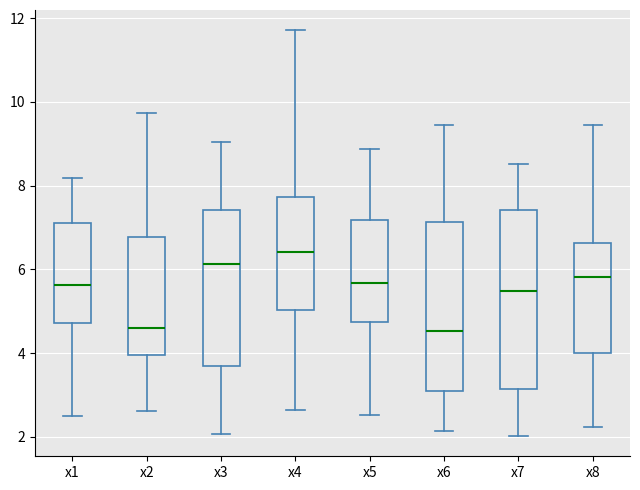

Reading left to right, transcribe this box plot: for each box, give where its median line is, the range the box spans, and where its two whiskers end, as read against the y-axis. The values are not printed on the chart, so give them approximately, as read against the axis.

x1: median 5.6, box 4.8 to 7.0, whiskers 2.4 to 8.2
x2: median 4.6, box 4.0 to 6.8, whiskers 2.6 to 9.8
x3: median 6.2, box 3.8 to 7.4, whiskers 2.0 to 9.0
x4: median 6.4, box 5.0 to 7.8, whiskers 2.6 to 11.8
x5: median 5.6, box 4.8 to 7.2, whiskers 2.6 to 8.8
x6: median 4.6, box 3.0 to 7.2, whiskers 2.2 to 9.4
x7: median 5.4, box 3.2 to 7.4, whiskers 2.0 to 8.6
x8: median 5.8, box 4.0 to 6.6, whiskers 2.2 to 9.4